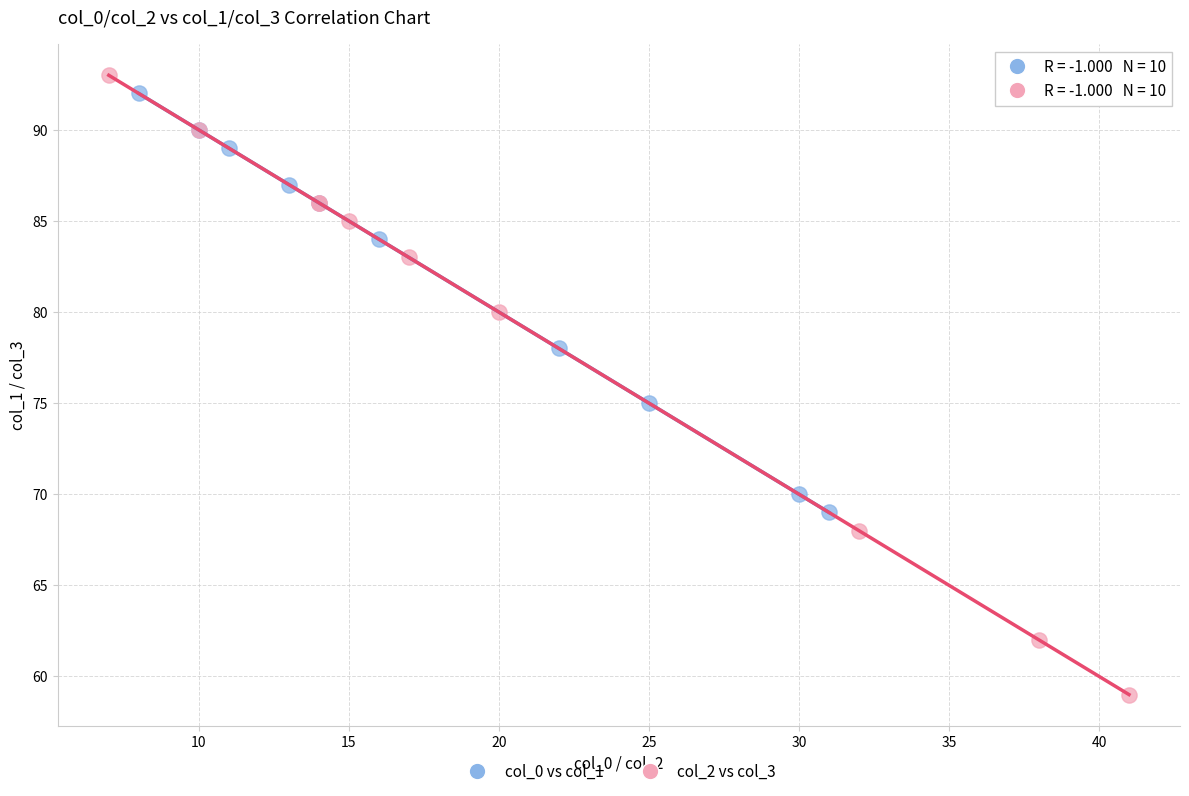

Which series has the widest spread of Y values?

col_2 vs col_3